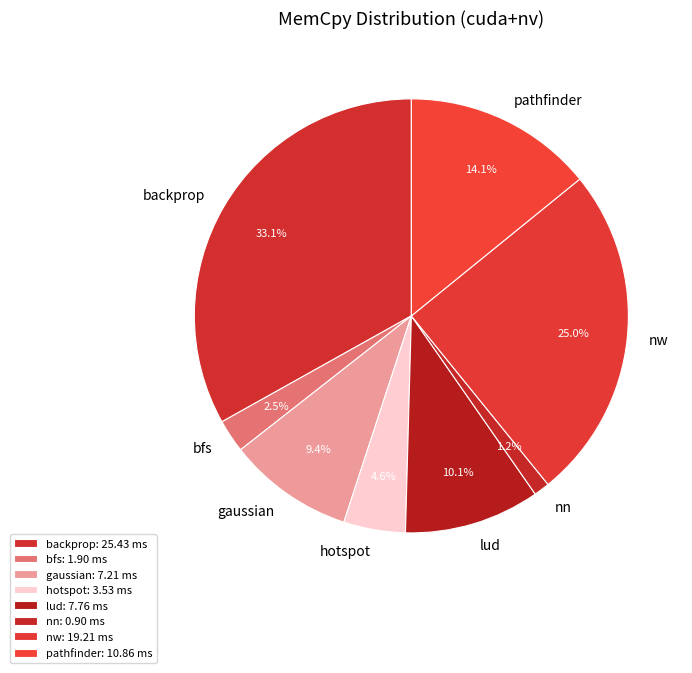

How many segments does this pie chart have?

8